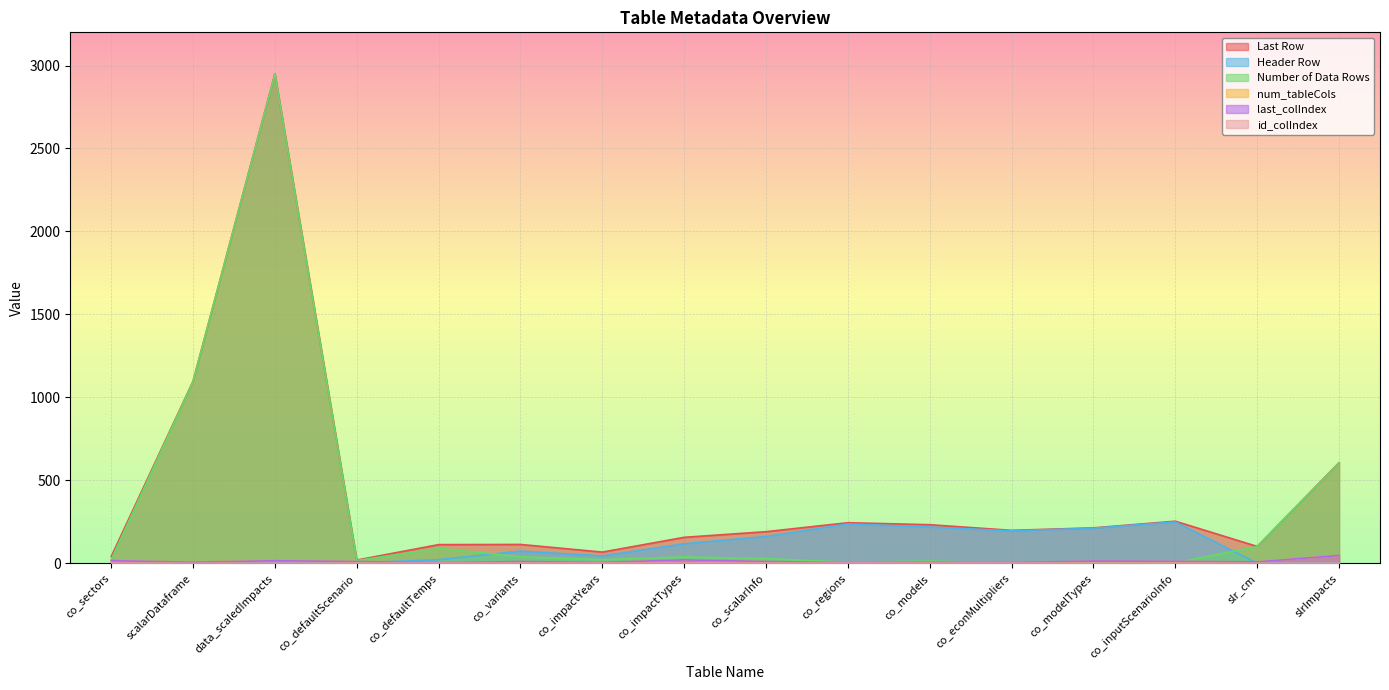

The num_tableCols series shows 4 at co_regions. True or false?

True